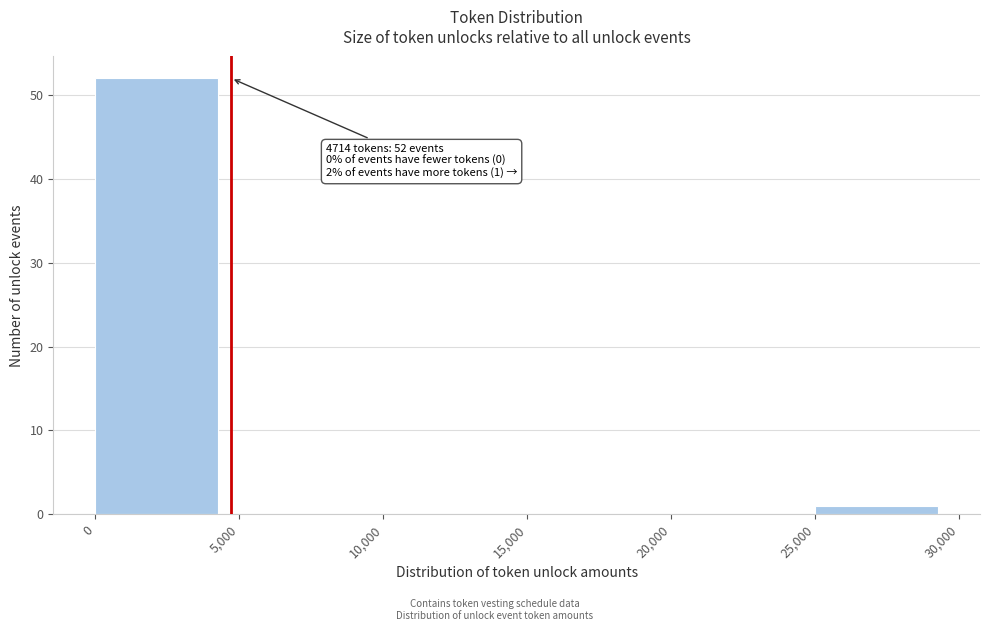

Over which range of the x-axis is the bar tallest?

0 to 5,000